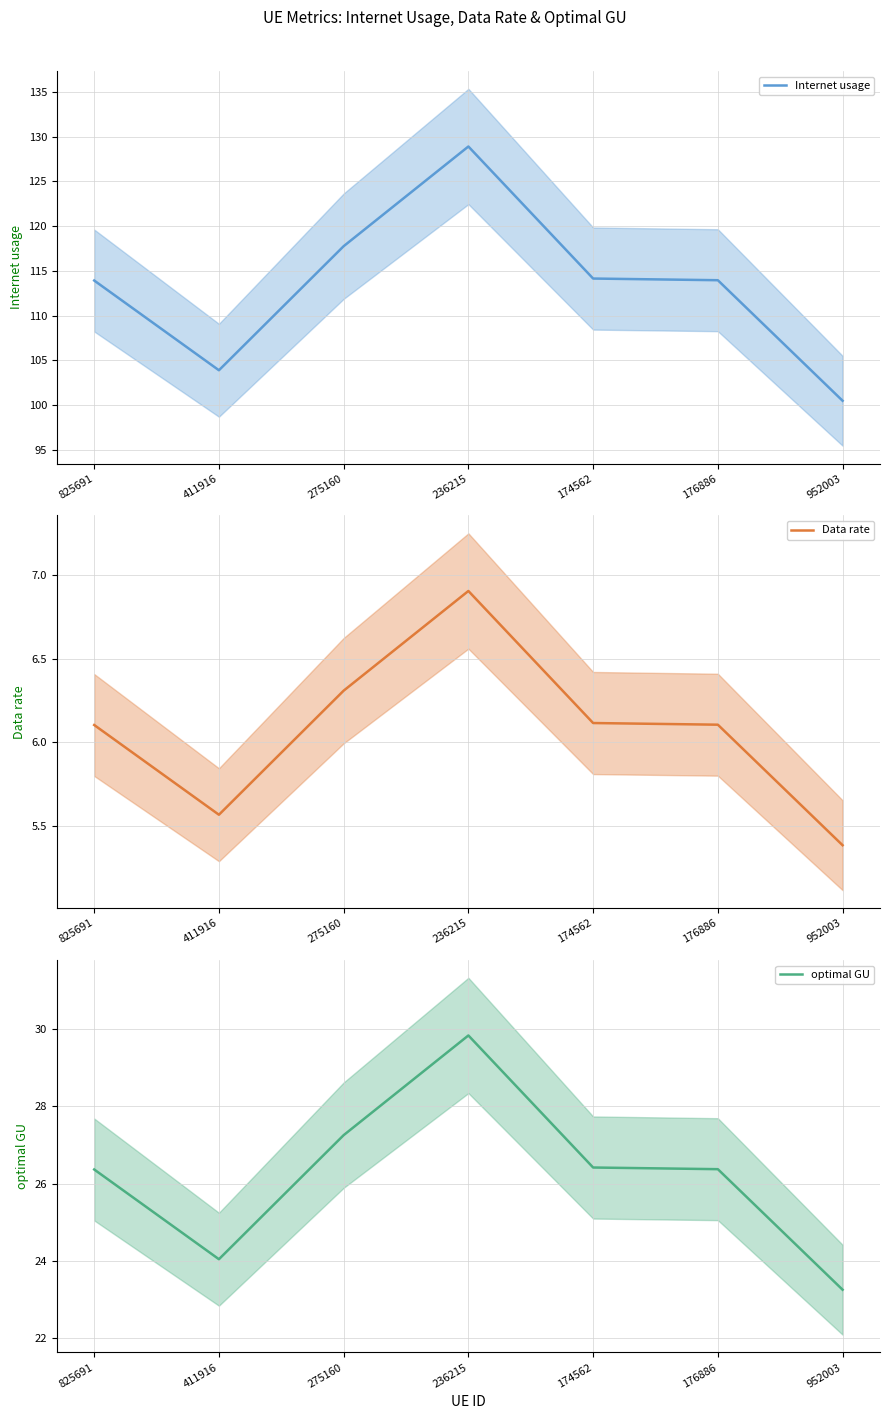

Rank the series by their average value, from lowest to highest.

Data rate, optimal GU, Internet usage